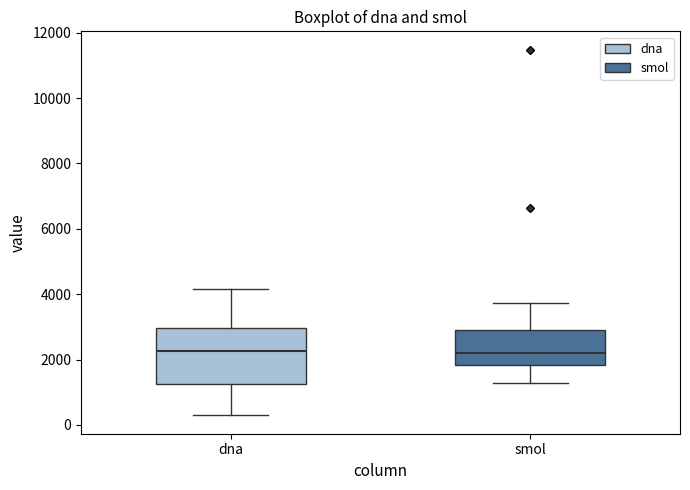

Comparing the boxes themselves (not the whiskers), which one is the tallest?

dna